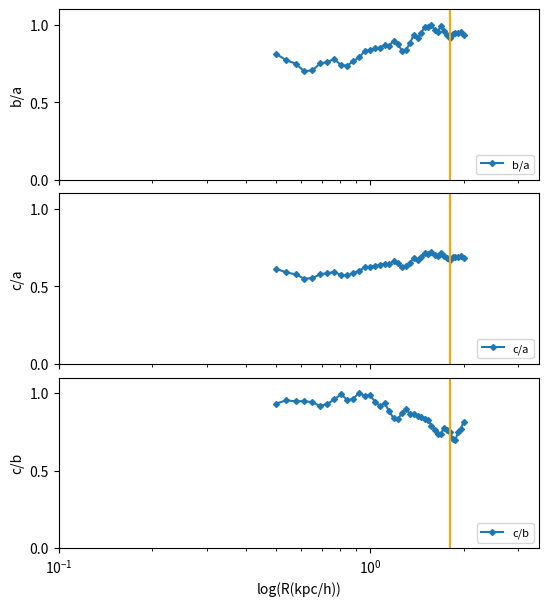

How many interior local valleys does the b/a series have?

9